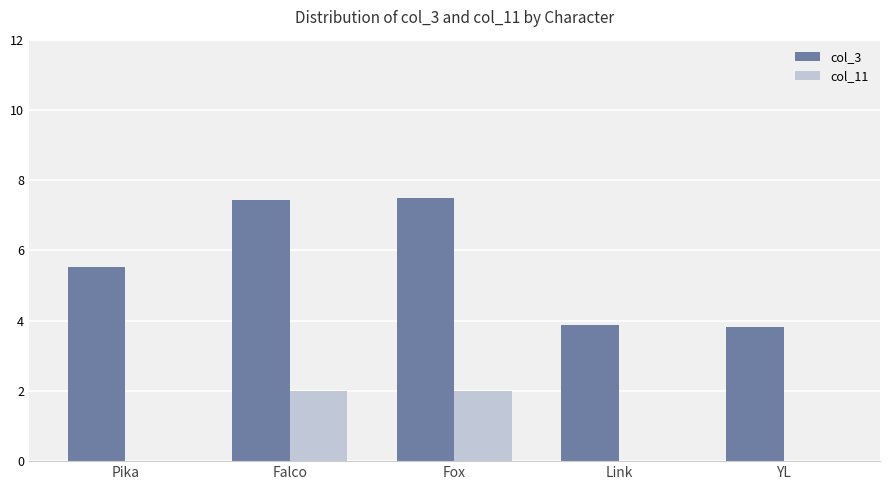

Which series has the largest range (max minus min)?

col_3